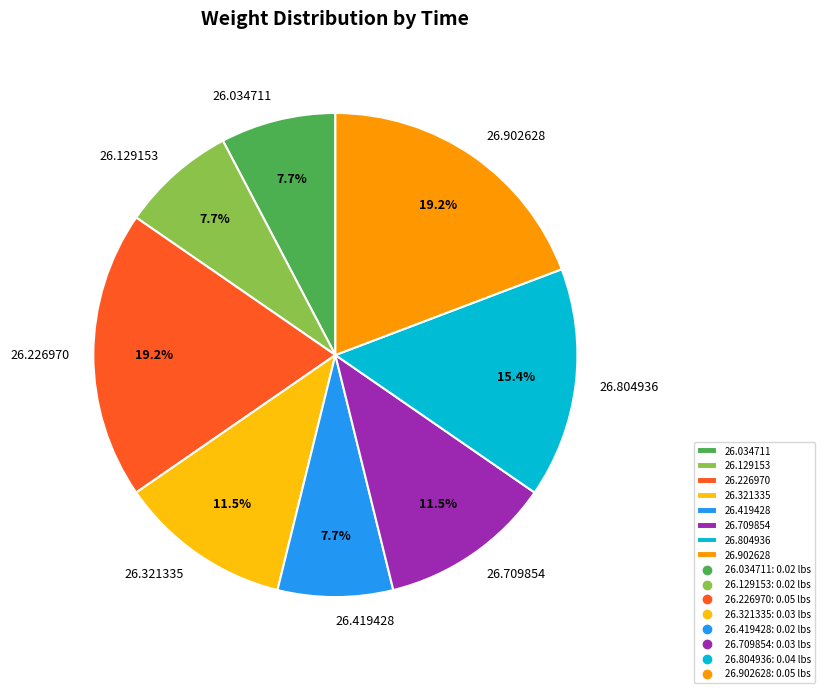

Combined, do 26.129153 and 26.902628 account for over 50%?

No